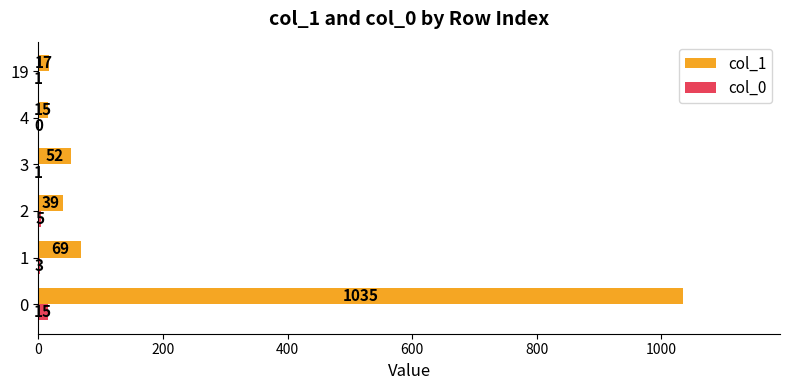

What are all the series names shown in the legend?

col_1, col_0